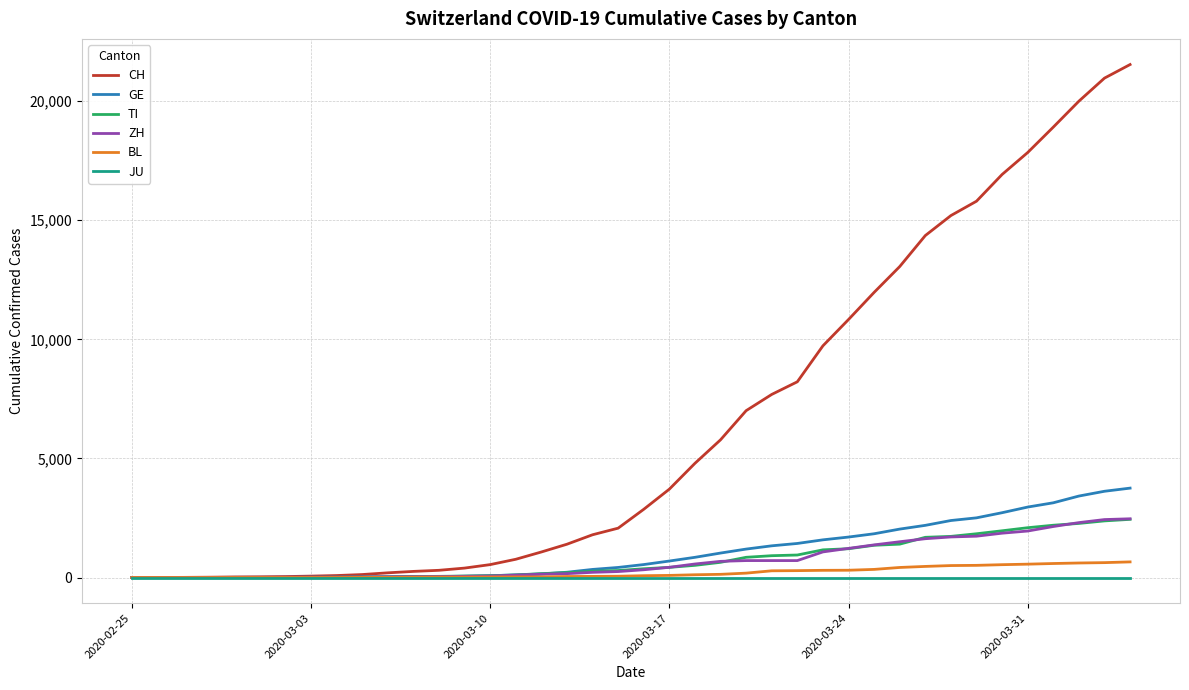

Which series has the widest spread of values?

CH